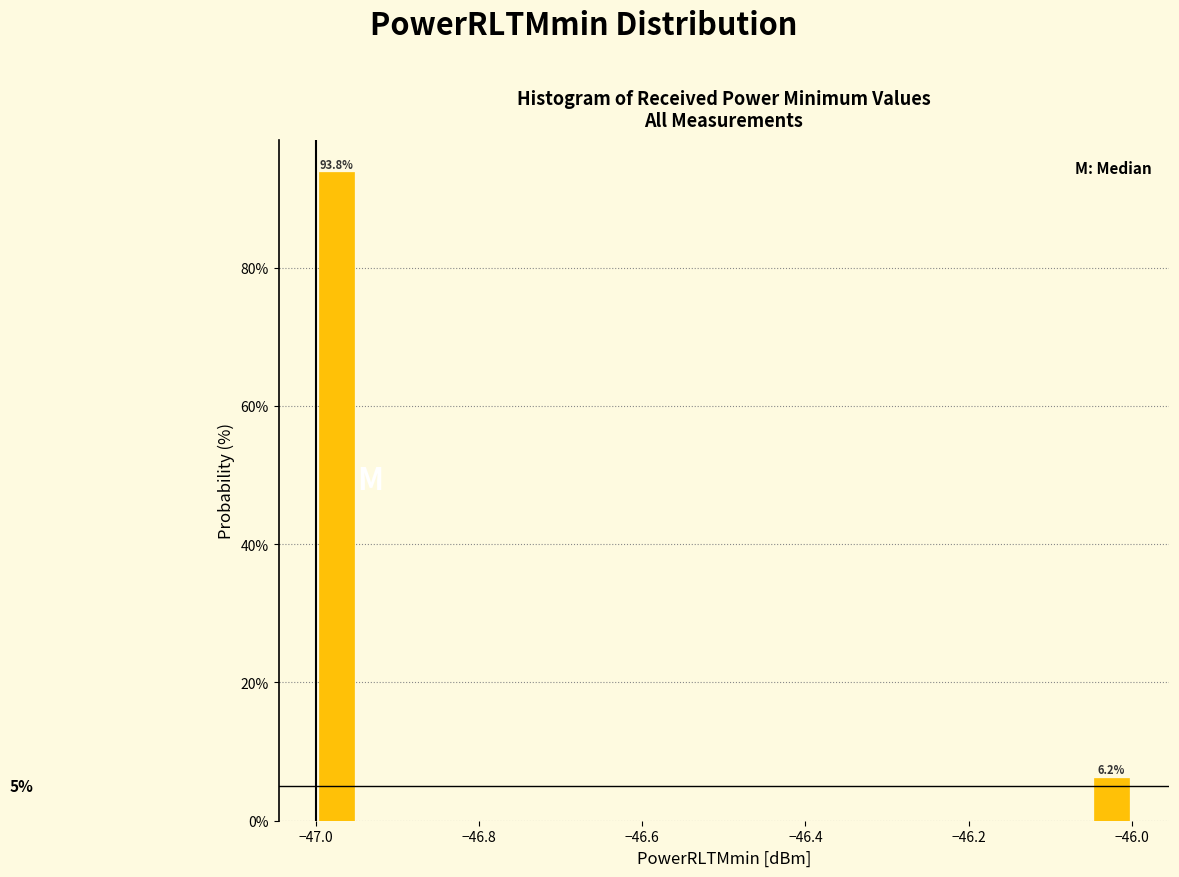

Around what value on the x-axis is the tallest bar? Give the approximate position of its centre, as read against the axis.

-46.98